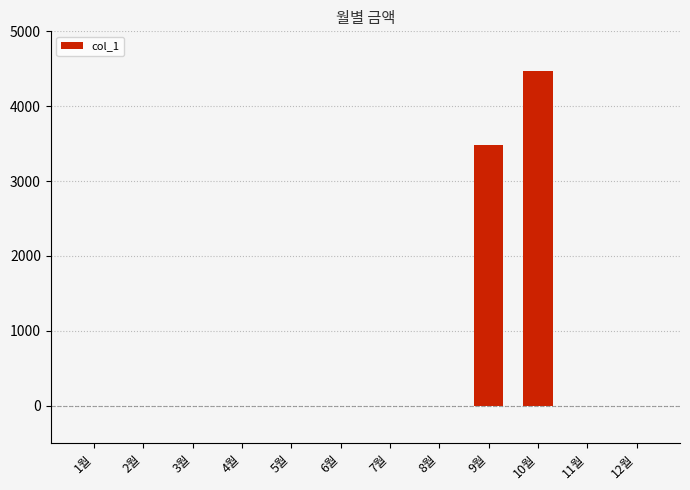

What is the sum of all values?

7950